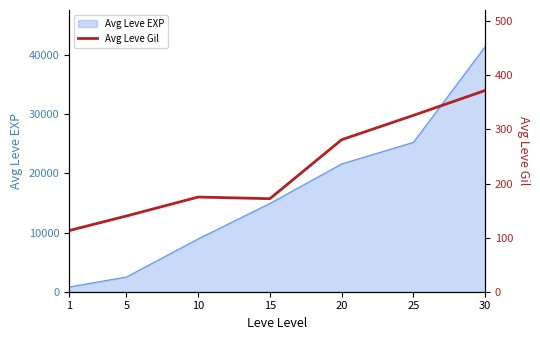

What is the sum of all values?

1579